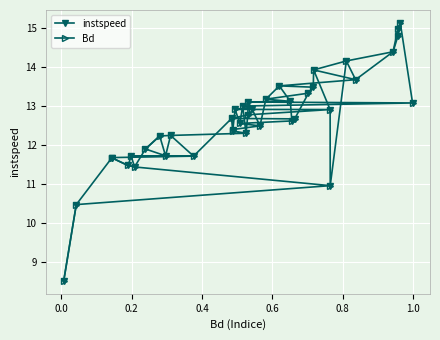

What is the average value of the instspeed series?

12.7